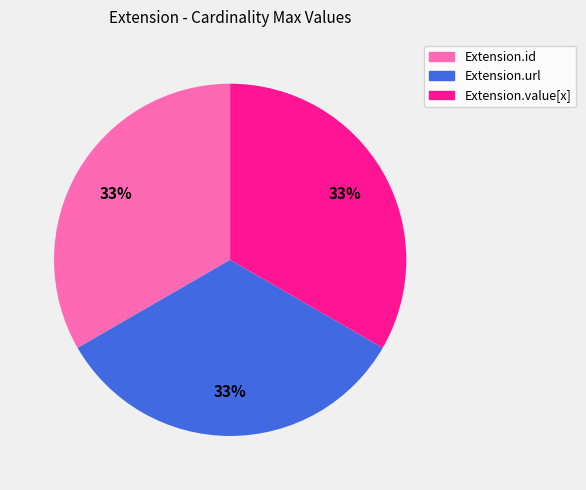

To the nearest percent, what is the average slice percentage?

33%